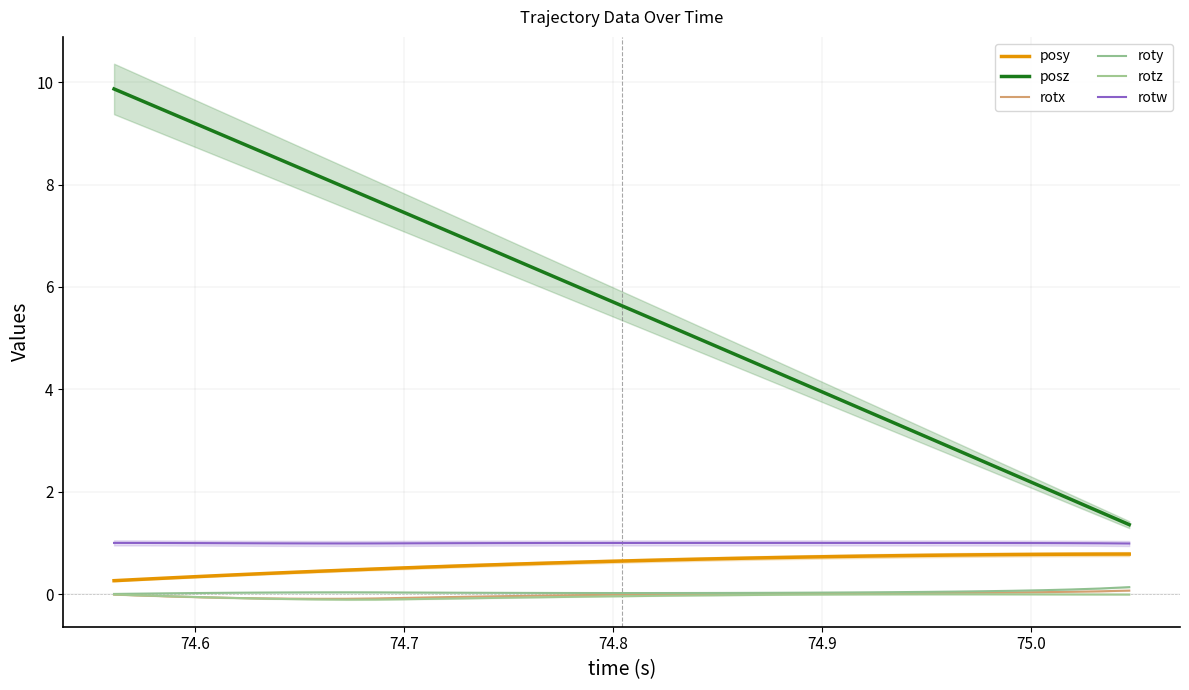

Between which two adjacent categories do rotx and rotz first intersect?

74.8 and 74.9